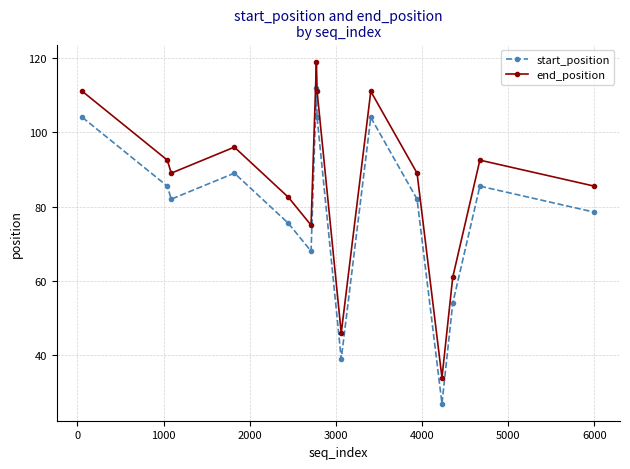

What is the difference between the second highest and second lowest values in the start_position series?

65.0